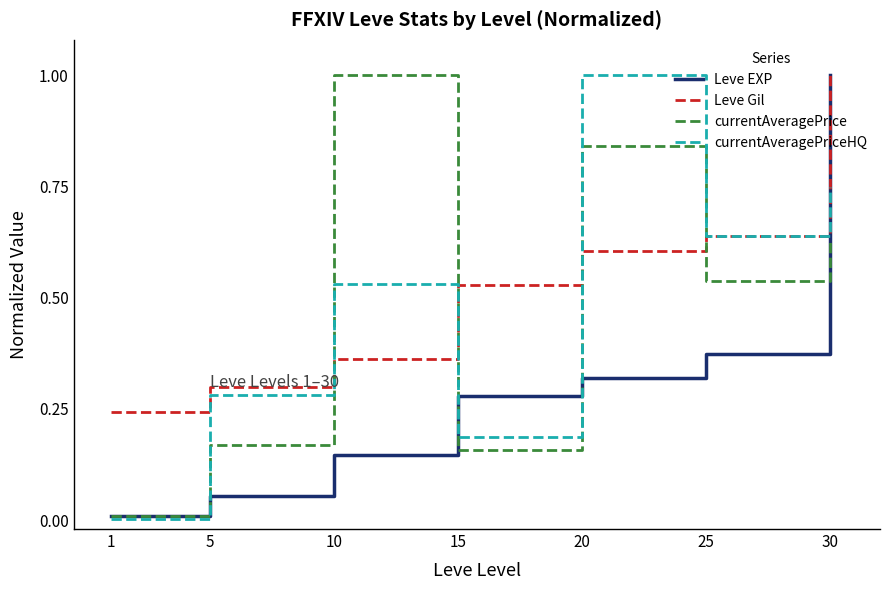

What is the greatest value displayed?

1.0